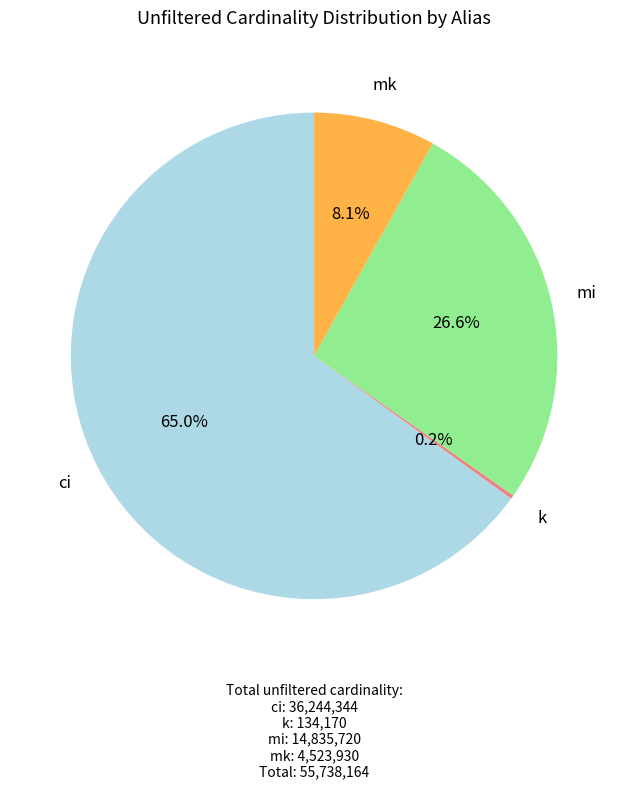

To the nearest percent, what is the difference between the largest and smallest slice percentages?

65%